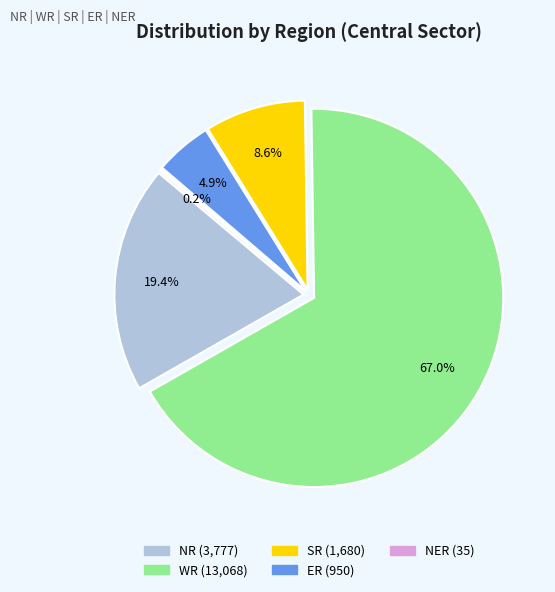

What percentage do ER and NER together represent?

5.0%